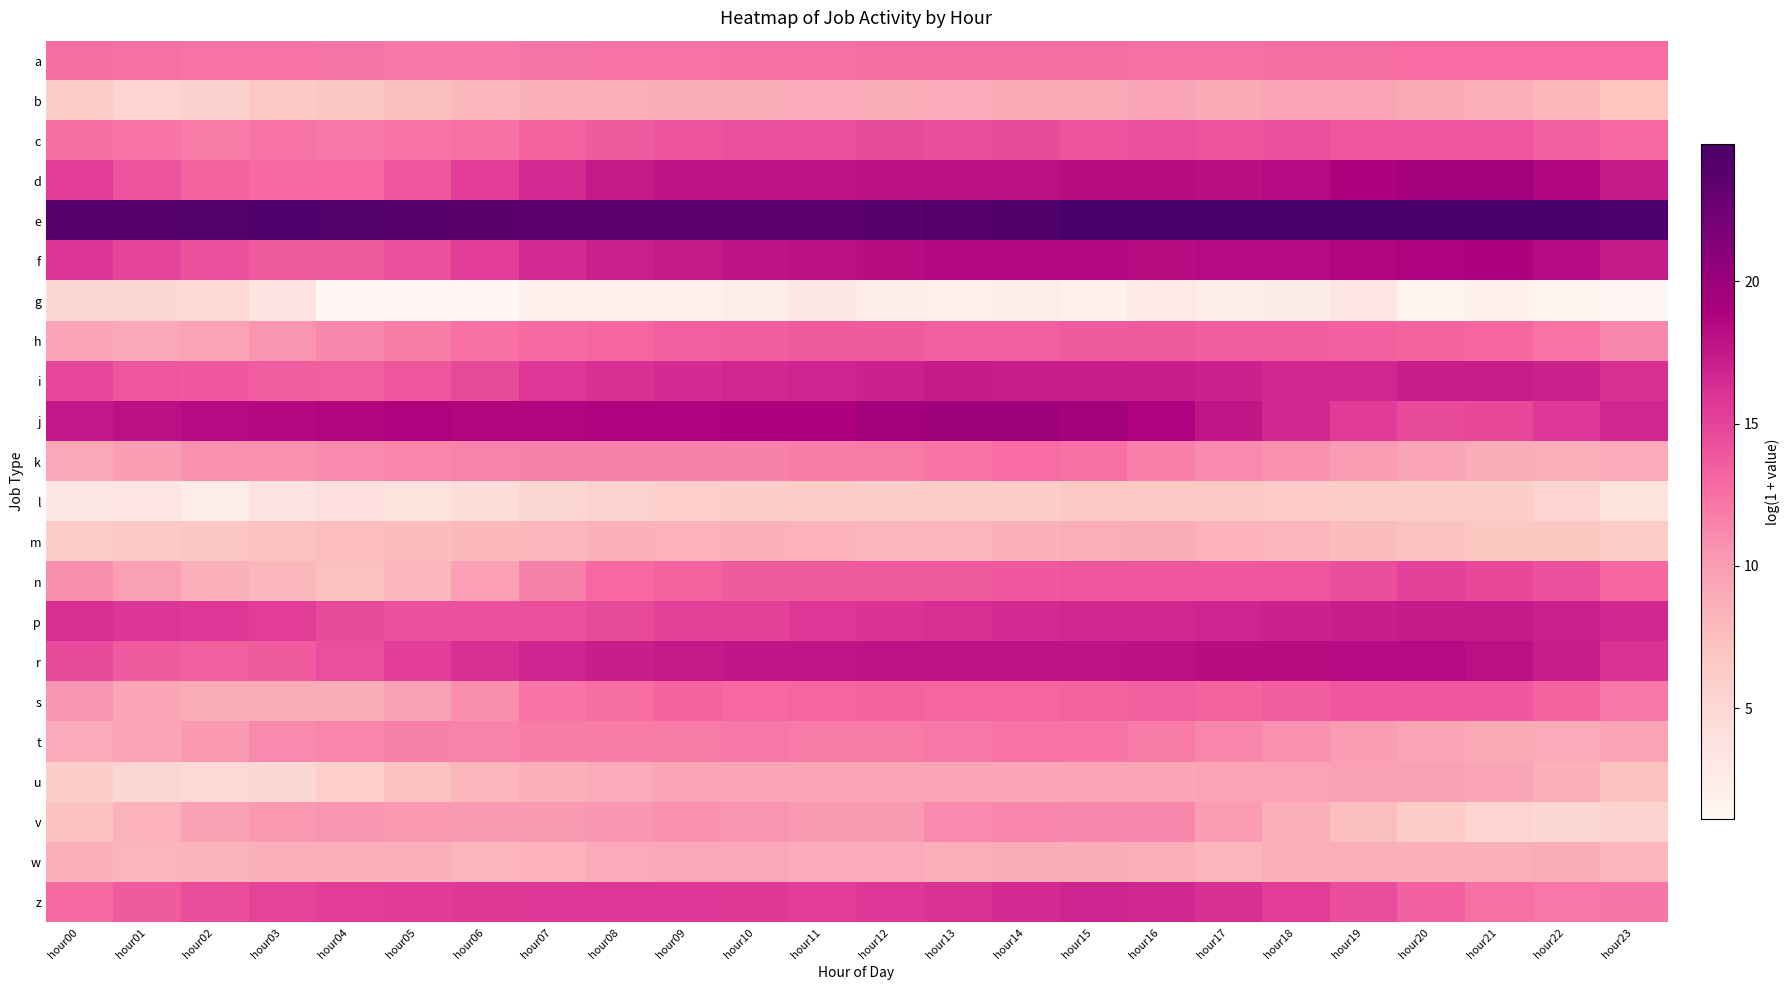

At hour22, list the series in order from smallest to largest.

g, v, l, m, b, u, k, w, t, z, h, a, s, c, n, j, i, p, r, f, d, e